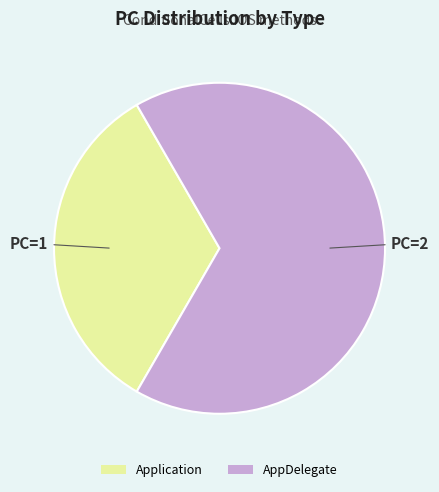

Is it true that AppDelegate is 67% of the pie?

True